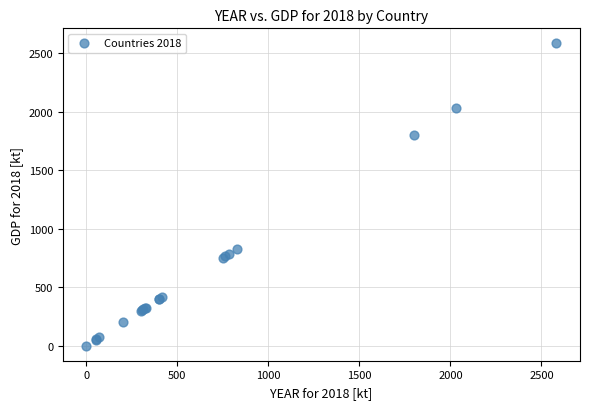

What Y value in the scatter plot is closest to 1291?

830.0